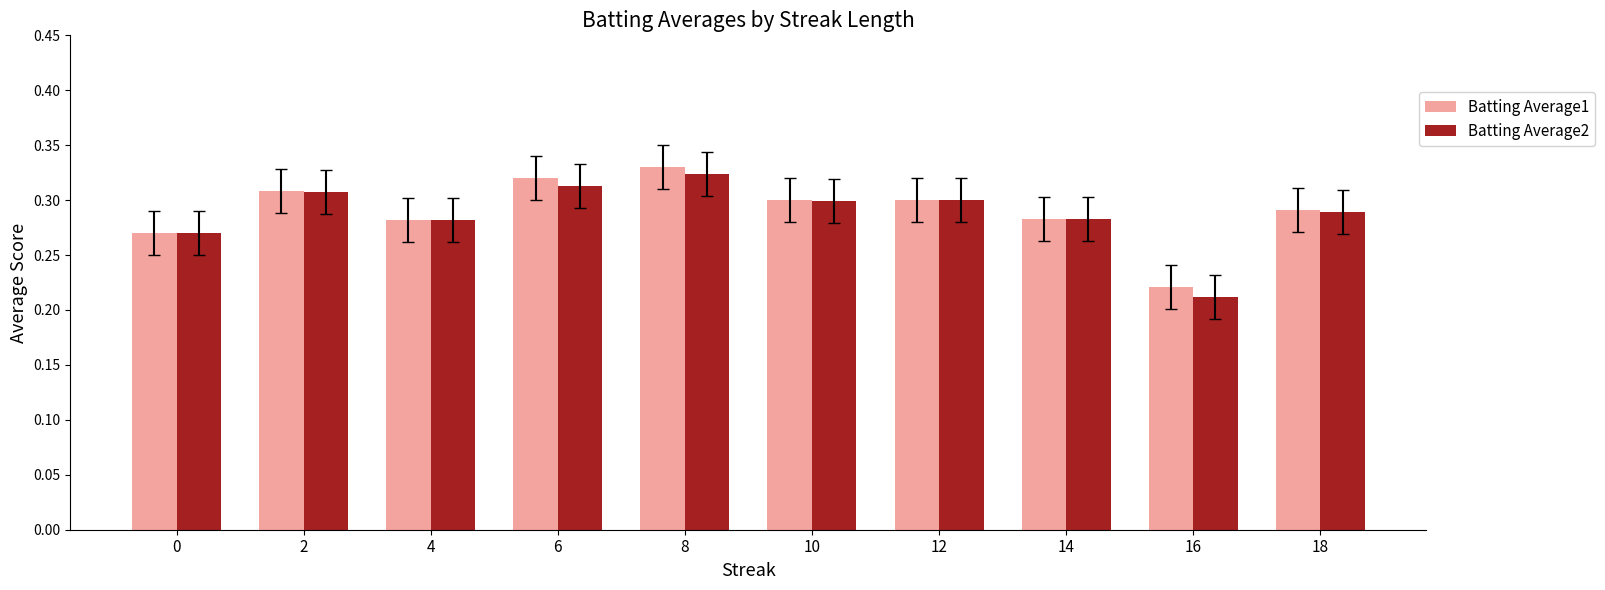

Is the value of Batting Average1 at 18 greater than the value of Batting Average2 at 14?

Yes